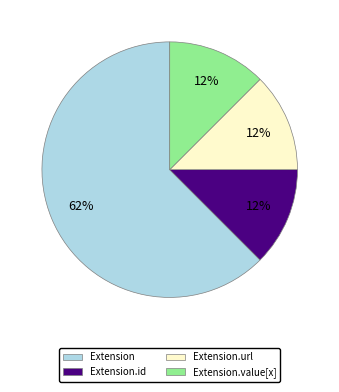

Is there a majority slice in this chart?

Yes